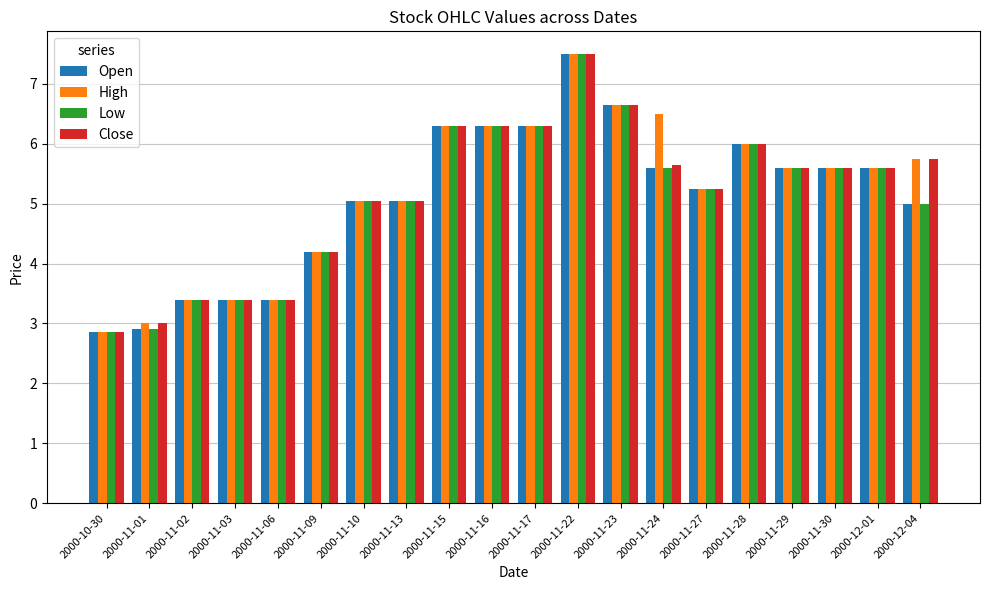

The value of High at 2000-11-16 is 8.8. True or false?

False